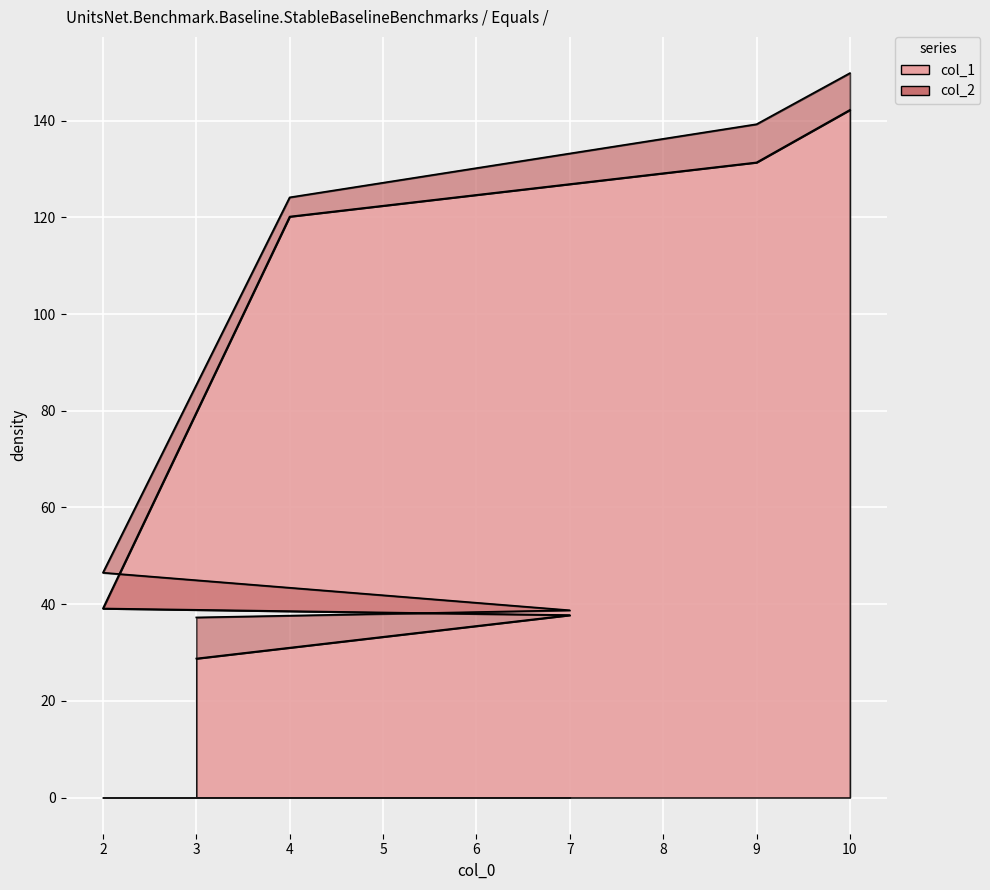

List the labels in order of col_2 value, largest first.

10, 9, 4, 2, 7, 3